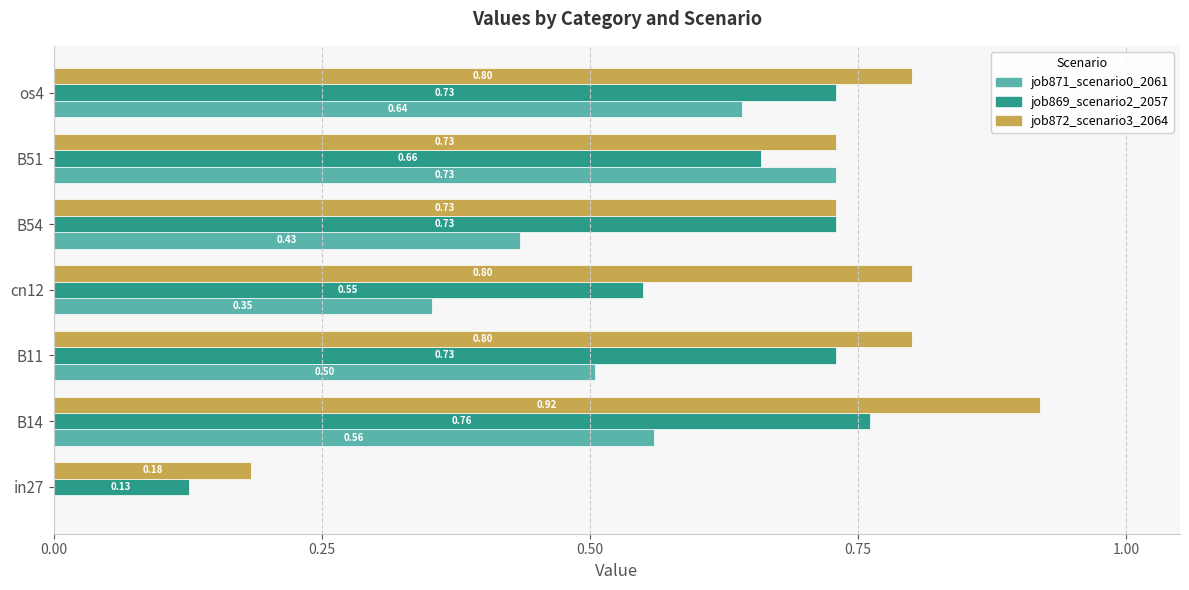

What are all the series names shown in the legend?

job871_scenario0_2061, job869_scenario2_2057, job872_scenario3_2064